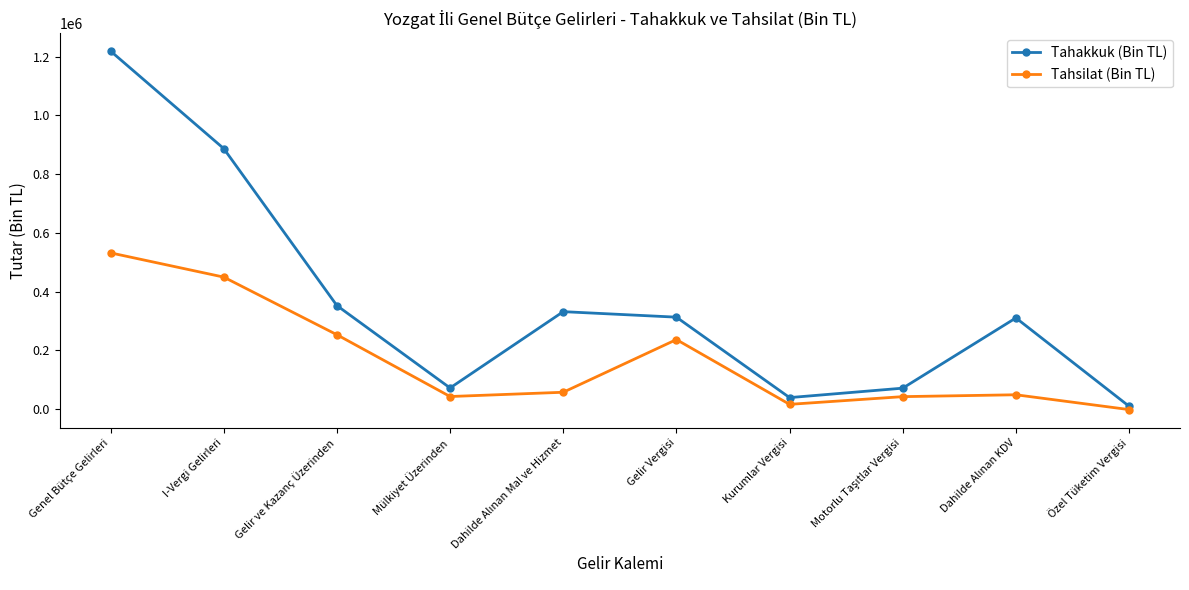

The value of Tahakkuk (Bin TL) at Genel Bütçe Gelirleri is 849076. True or false?

False